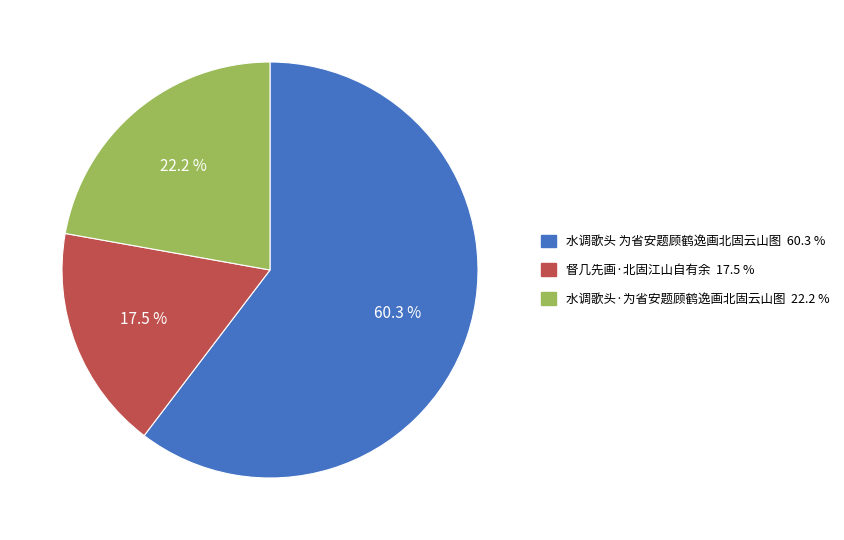

What portion of the pie excludes 水调歌头·为省安题顾鹤逸画北固云山图?

77.8%